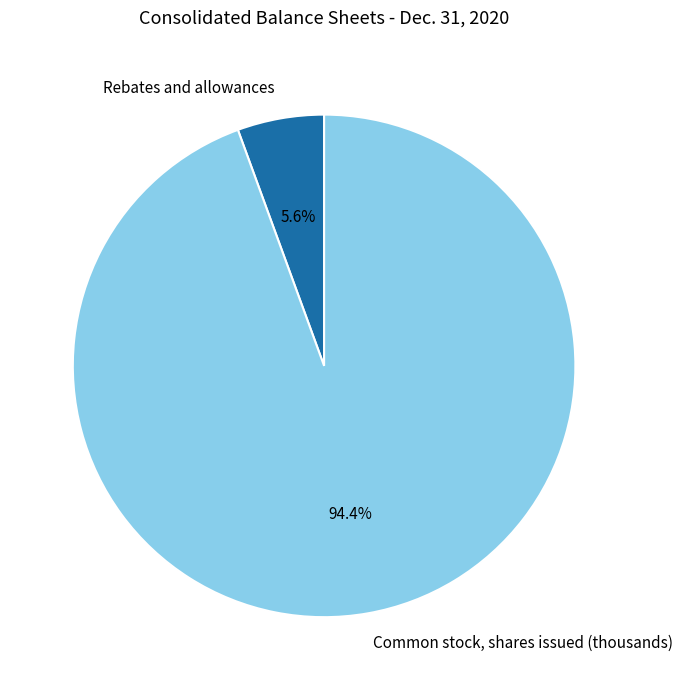

Rank the categories by value from lowest to highest.

Rebates and allowances, Common stock, shares issued (thousands)